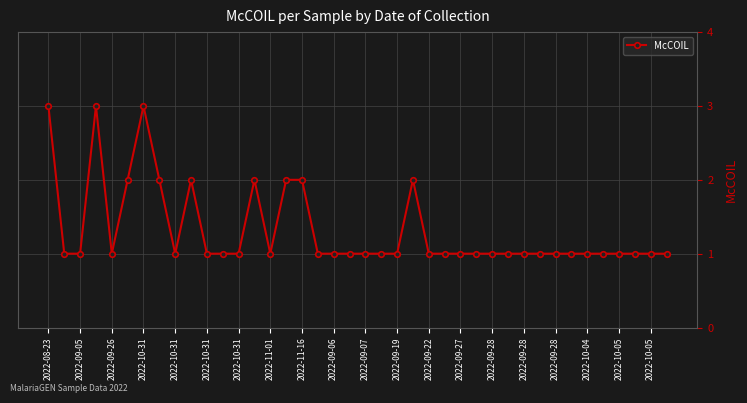

What is the value of the 39th point from the left?

1